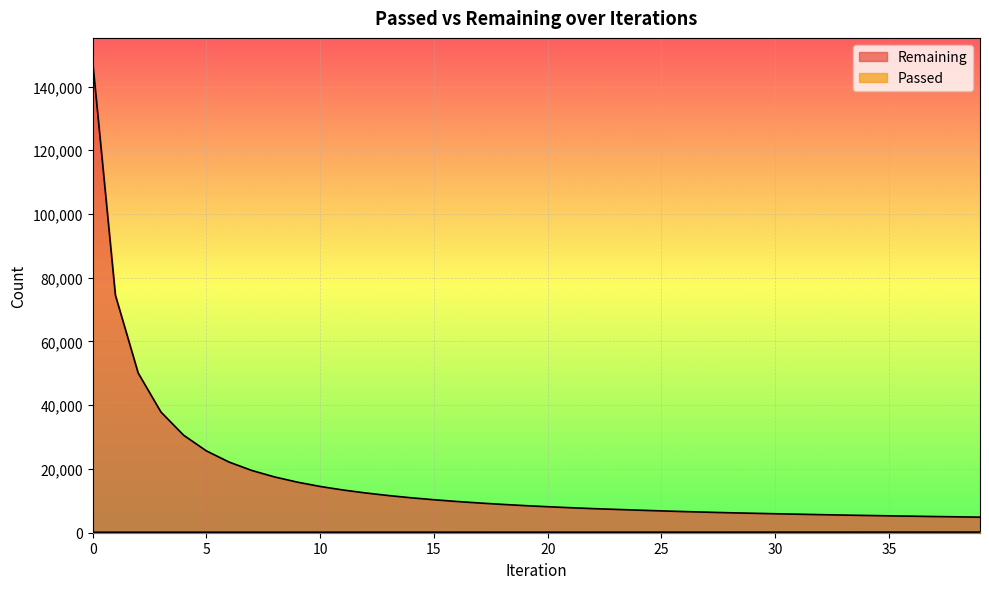

List the labels in order of Passed value, smallest first.

0, 1, 2, 3, 4, 5, 6, 7, 8, 9, 10, 11, 12, 13, 14, 15, 16, 17, 18, 19, 20, 21, 22, 23, 24, 25, 26, 27, 28, 29, 30, 31, 32, 33, 34, 35, 36, 37, 38, 39